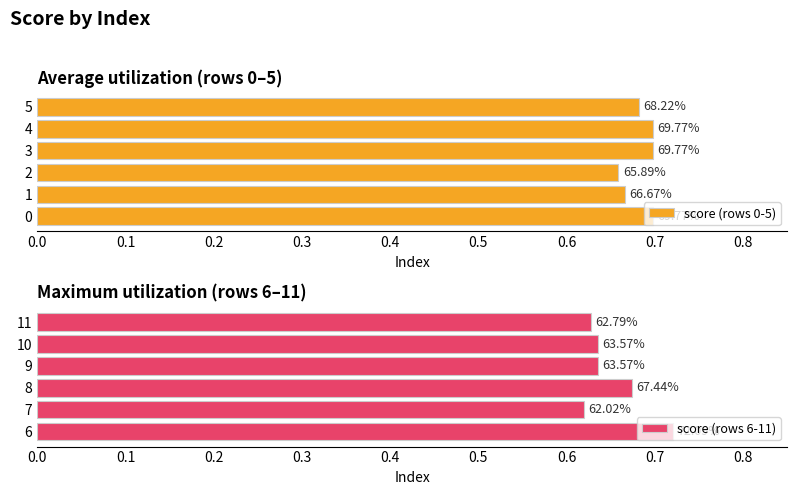

How many bars are there in total?

12